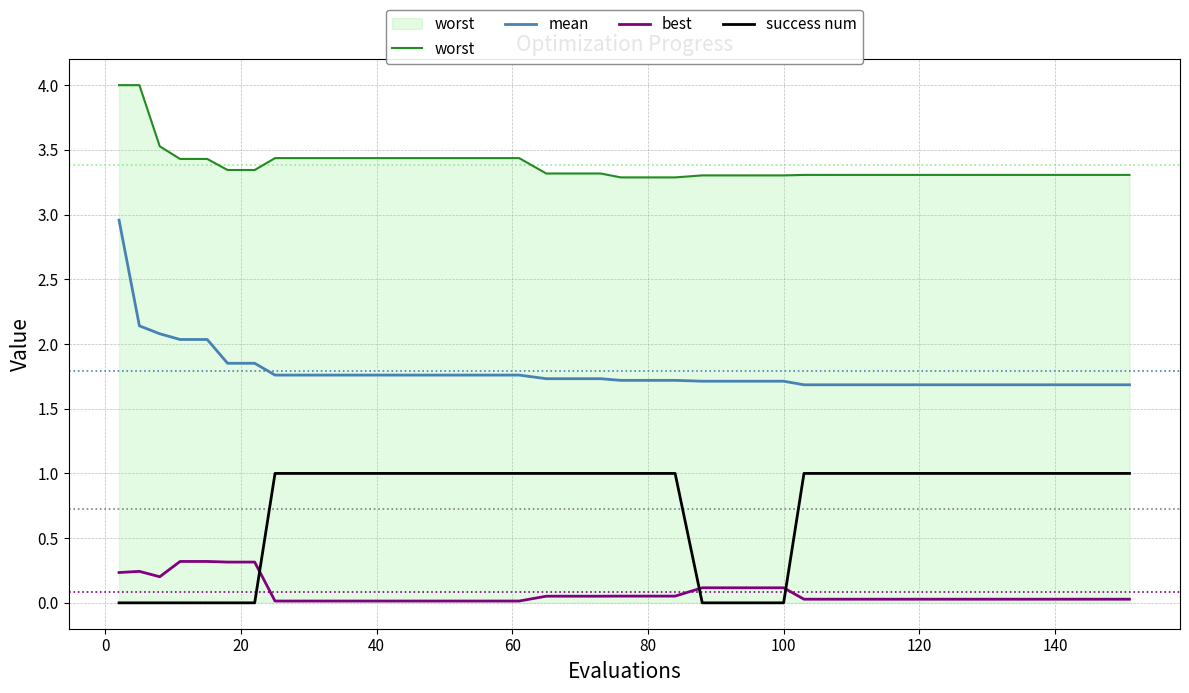

What is the greatest value displayed?

4.0